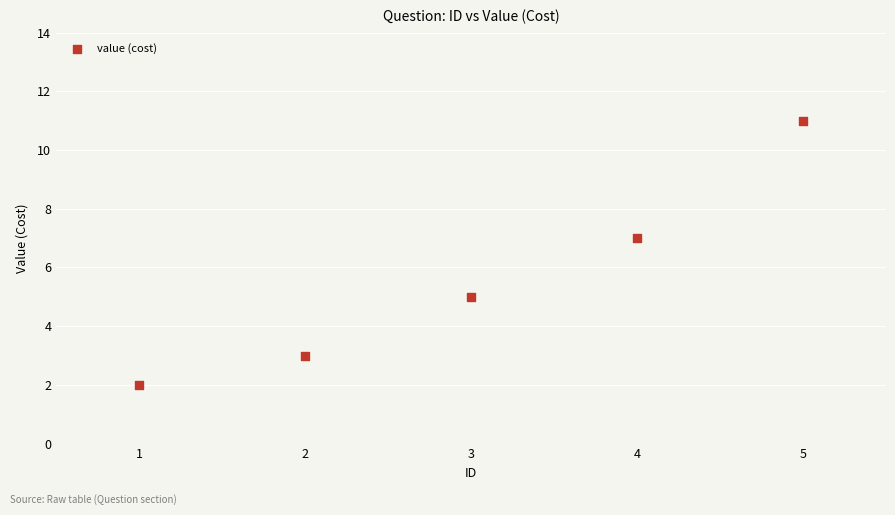

What is the average X value?

3